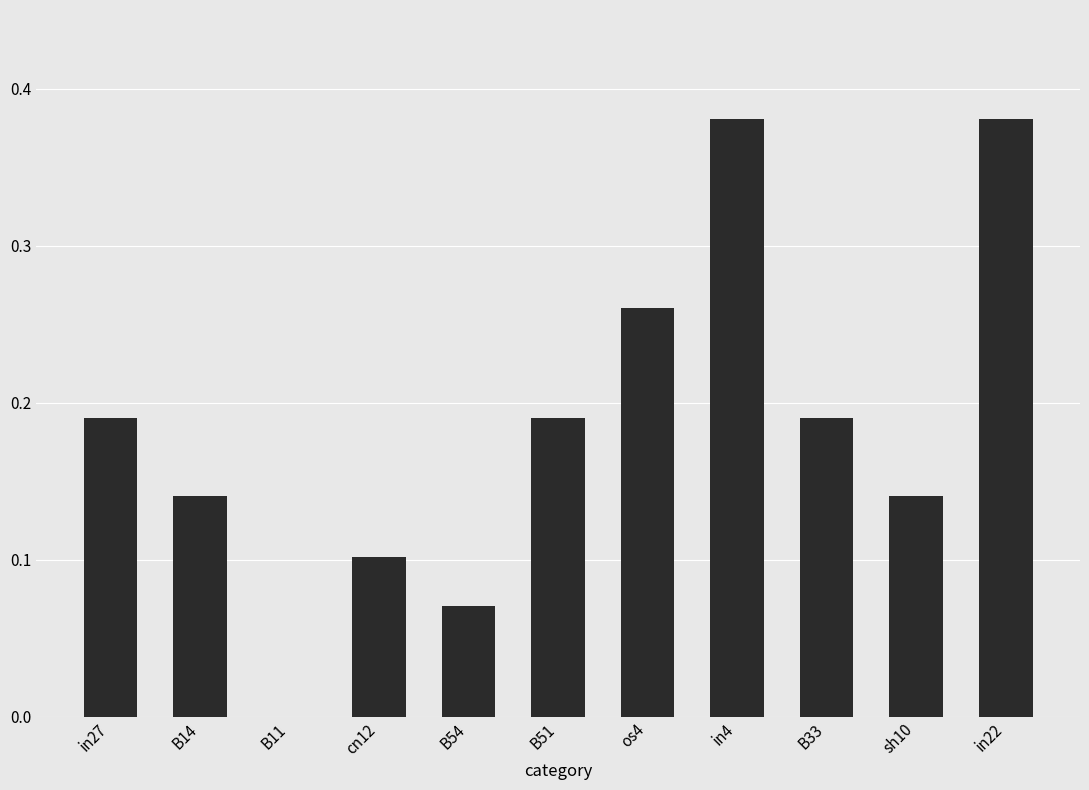

Between in4 and B33, which is larger?

in4